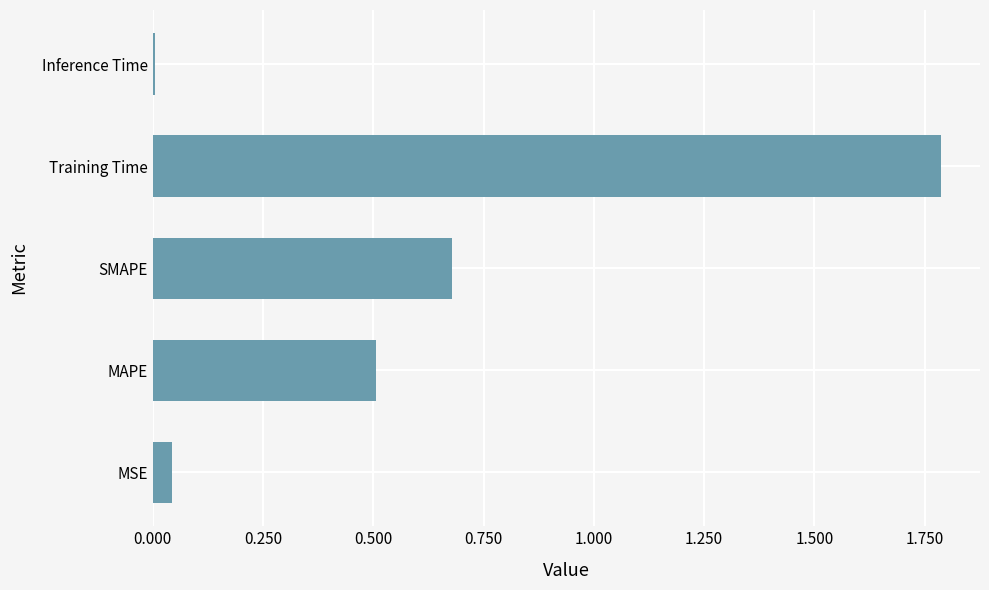

List the labels in order of value, smallest first.

Inference Time, MSE, MAPE, SMAPE, Training Time